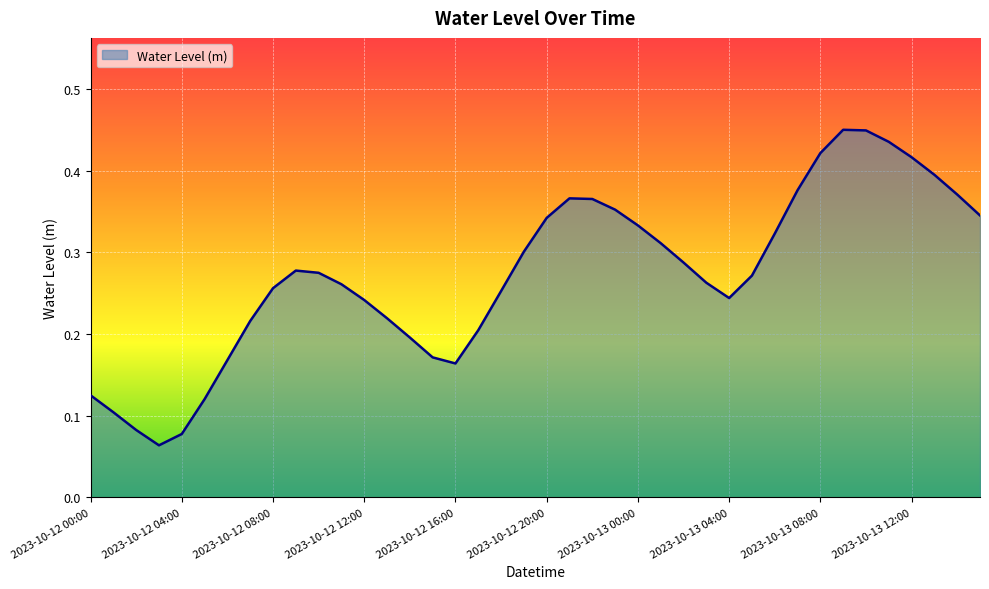

How many values are between 0 and 1?

40